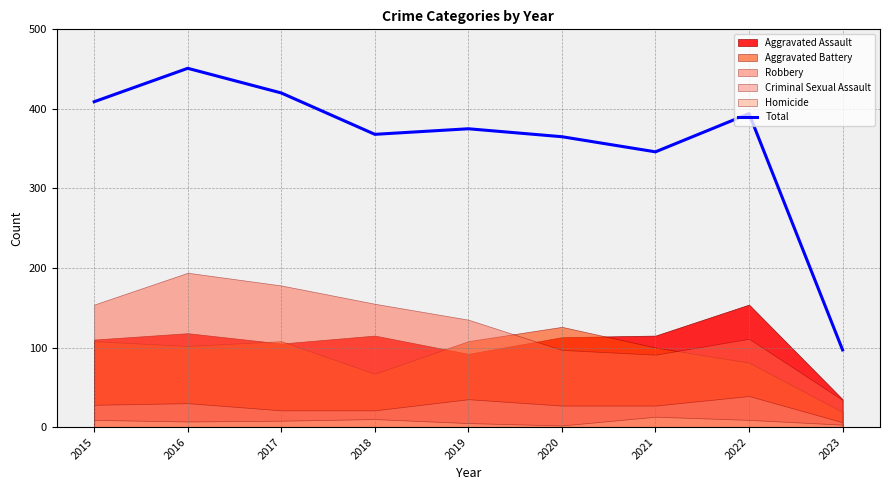

What is the minimum value for Total?

97